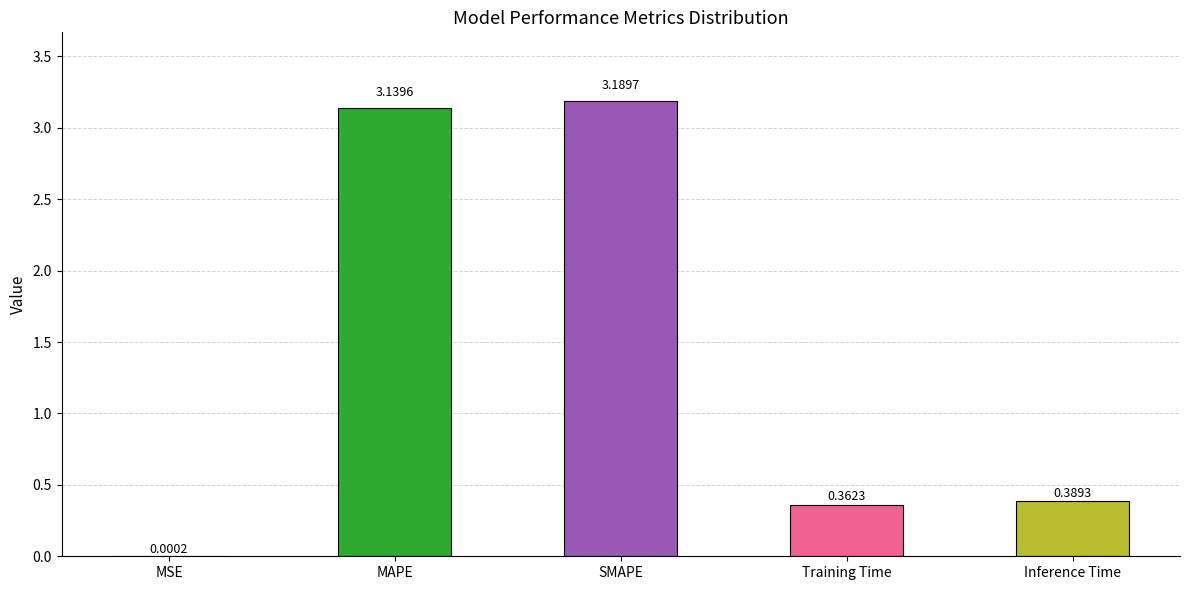

Where is the data nearest to the value 1?

Inference Time